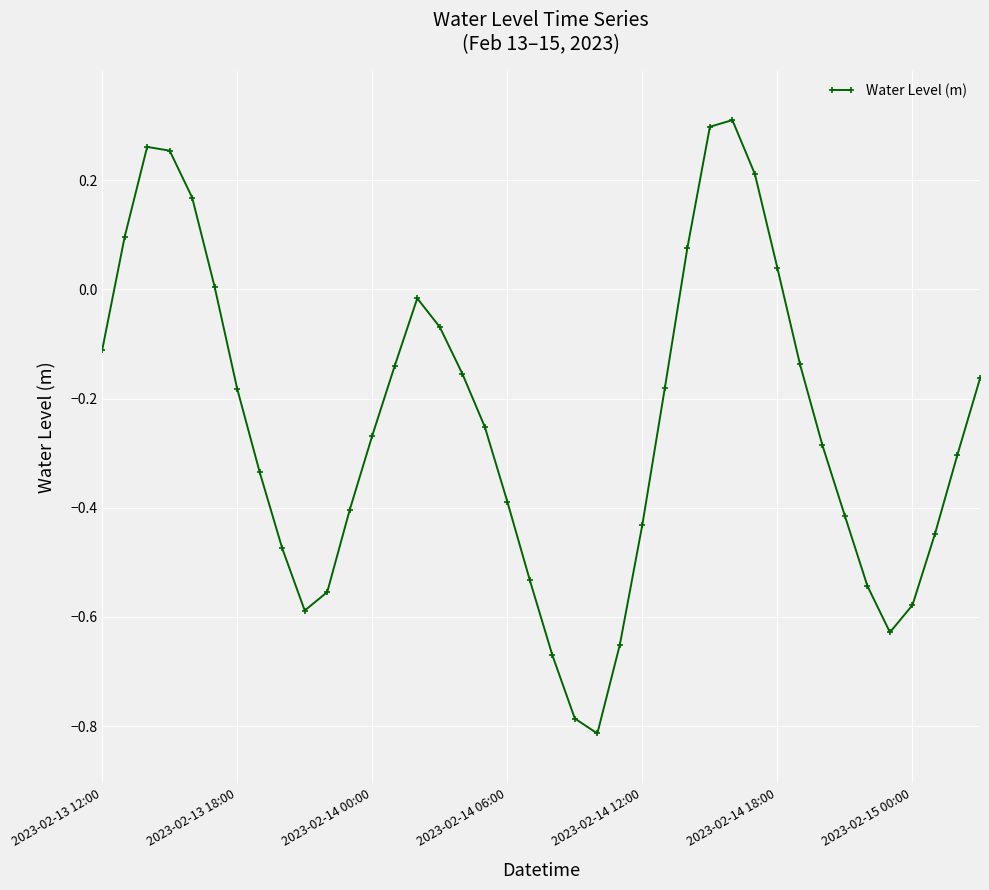

What is the difference between the maximum and minimum values?

1.1